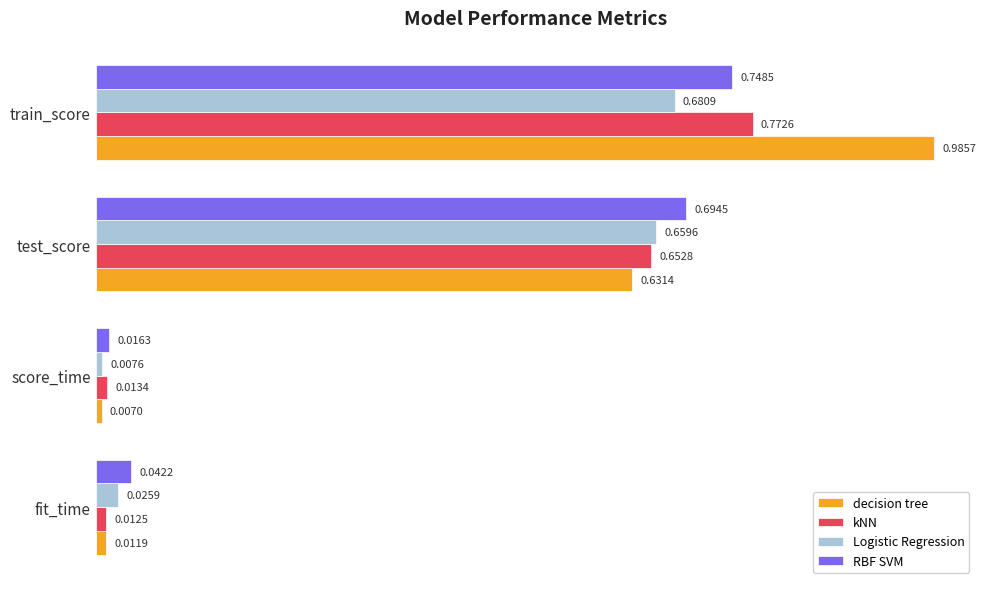

At how many categories does at least one series exceed 0?

4